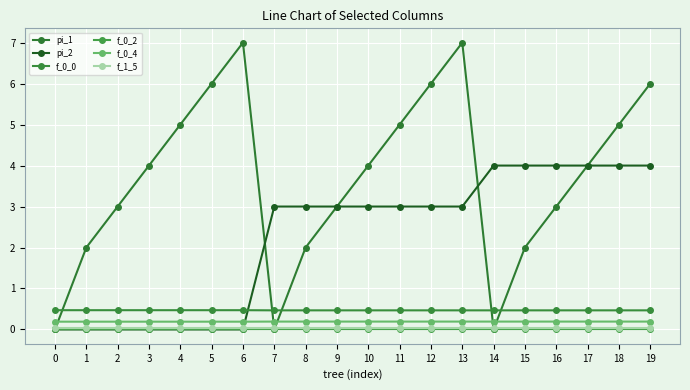

Reading right to left, transcribe all the data shown in this chart.

pi_1: 6.0	5.0	4.0	3.0	2.0	0.0	7.0	6.0	5.0	4.0	3.0	2.0	0.0	7.0	6.0	5.0	4.0	3.0	2.0	0.0
pi_2: 4.0	4.0	4.0	4.0	4.0	4.0	3.0	3.0	3.0	3.0	3.0	3.0	3.0	0.0	0.0	0.0	0.0	0.0	0.0	0.0
f_0_0: 0.5	0.5	0.5	0.5	0.5	0.5	0.5	0.5	0.5	0.5	0.5	0.5	0.5	0.5	0.5	0.5	0.5	0.5	0.5	0.5
f_0_2: 0.0	0.0	0.0	0.0	0.0	0.0	0.0	0.0	0.0	0.0	0.0	0.0	0.0	0.0	0.0	0.0	0.0	0.0	0.0	0.0
f_0_4: 0.2	0.2	0.2	0.2	0.2	0.2	0.2	0.2	0.2	0.2	0.2	0.2	0.2	0.2	0.2	0.2	0.2	0.2	0.2	0.2
f_1_5: 0.0	0.0	0.0	0.0	0.0	0.0	0.0	0.0	0.0	0.0	0.0	0.0	0.0	0.0	0.0	0.0	0.0	0.0	0.0	0.0